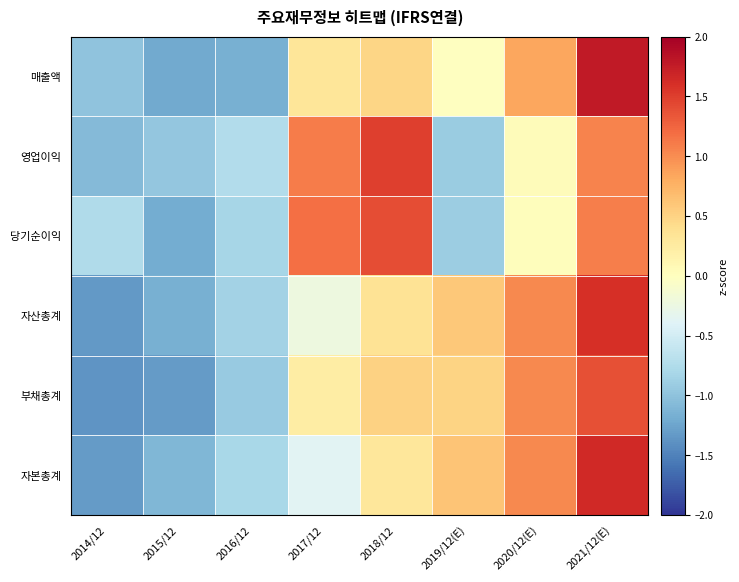

What is the spread (max minus min) of values at 2018/12?

1.2